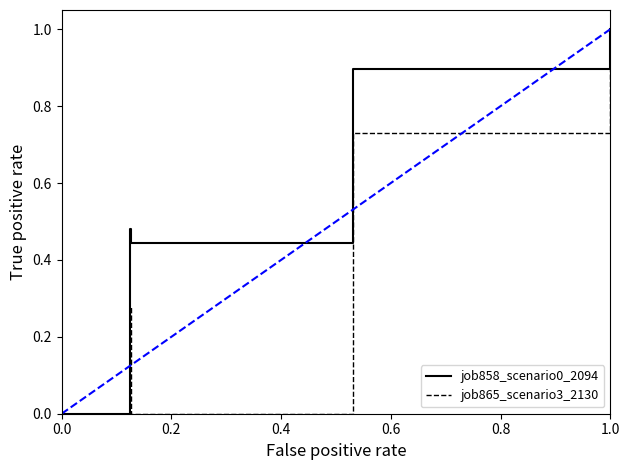

Which series has the largest total across all categories?

job858_scenario0_2094